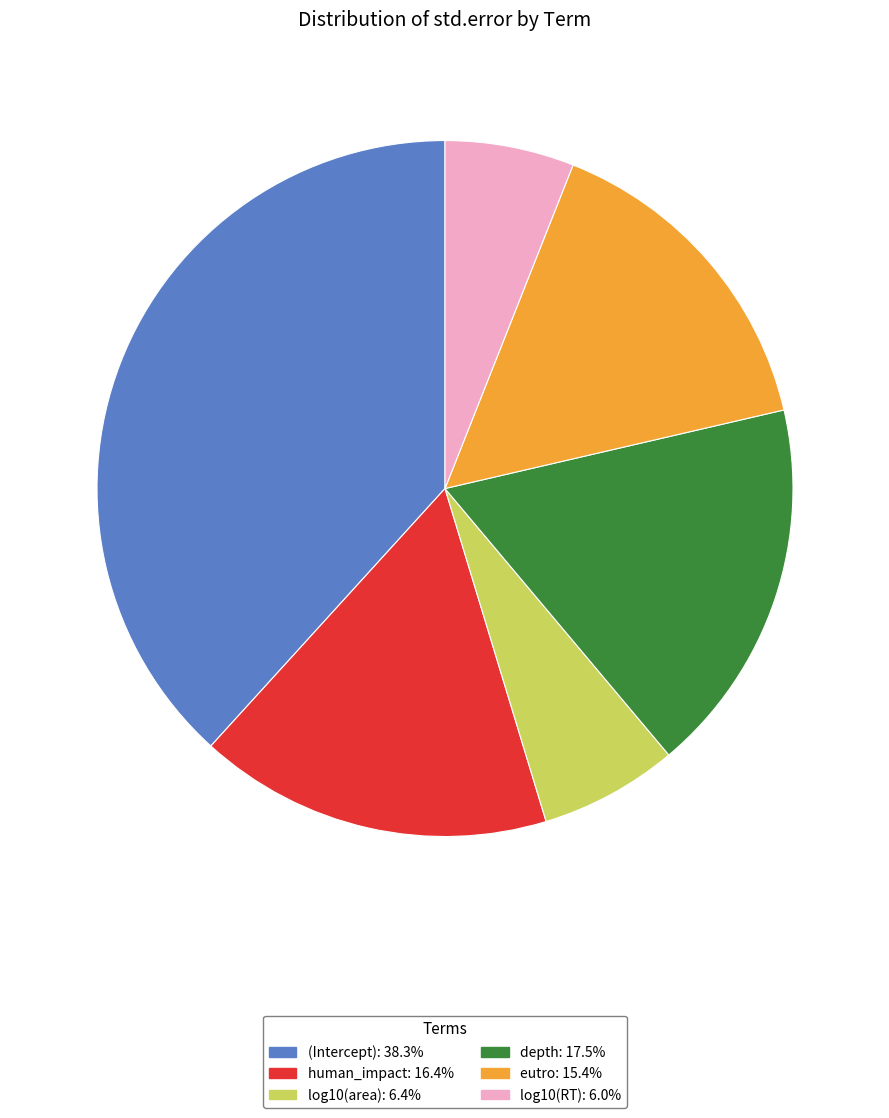

What is the largest slice in the pie chart?

(Intercept)